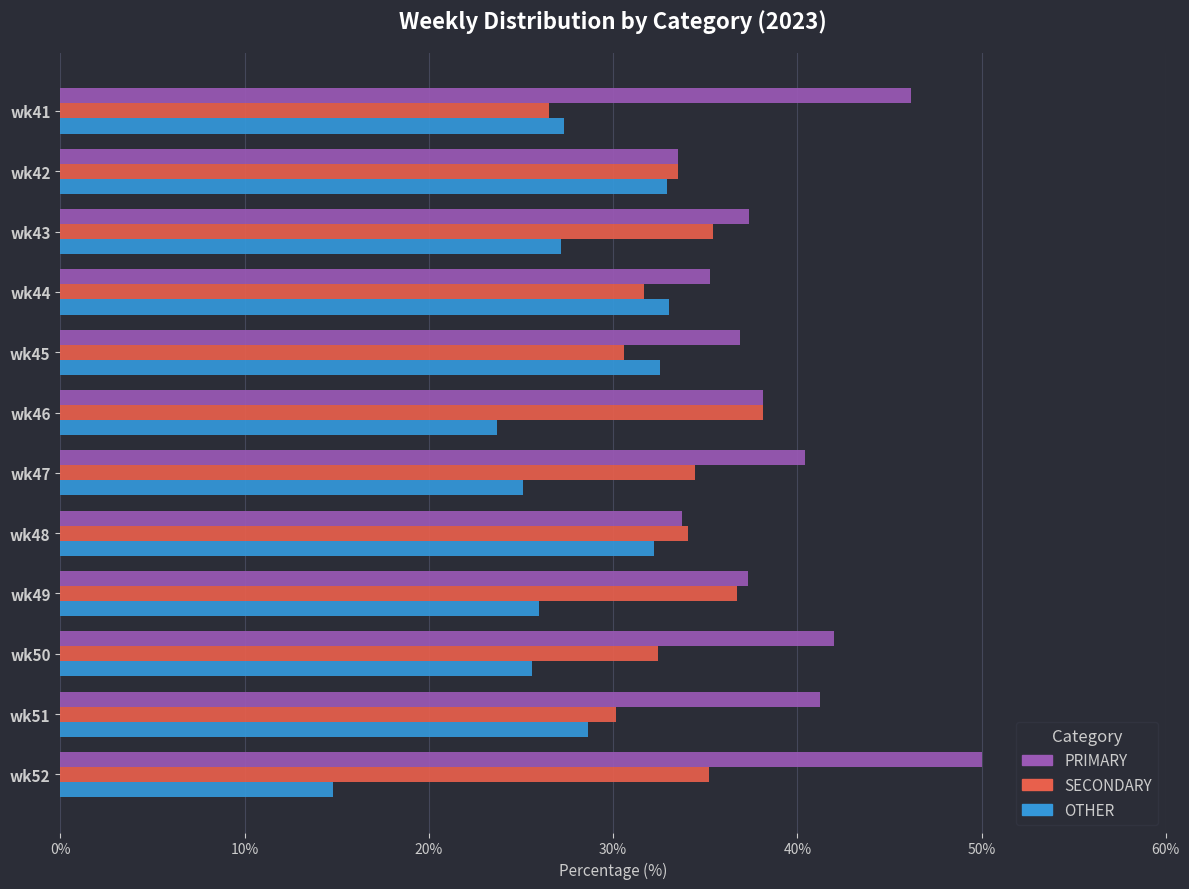

At which label does PRIMARY reach its peak?

wk52